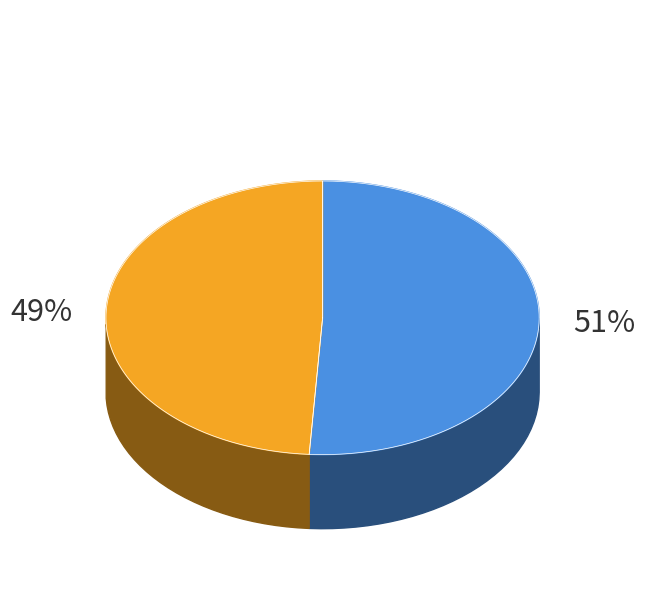

Is it true that ARTHAPOS - BOYOLALI - KARANGGEDE is 49% of the pie?

True